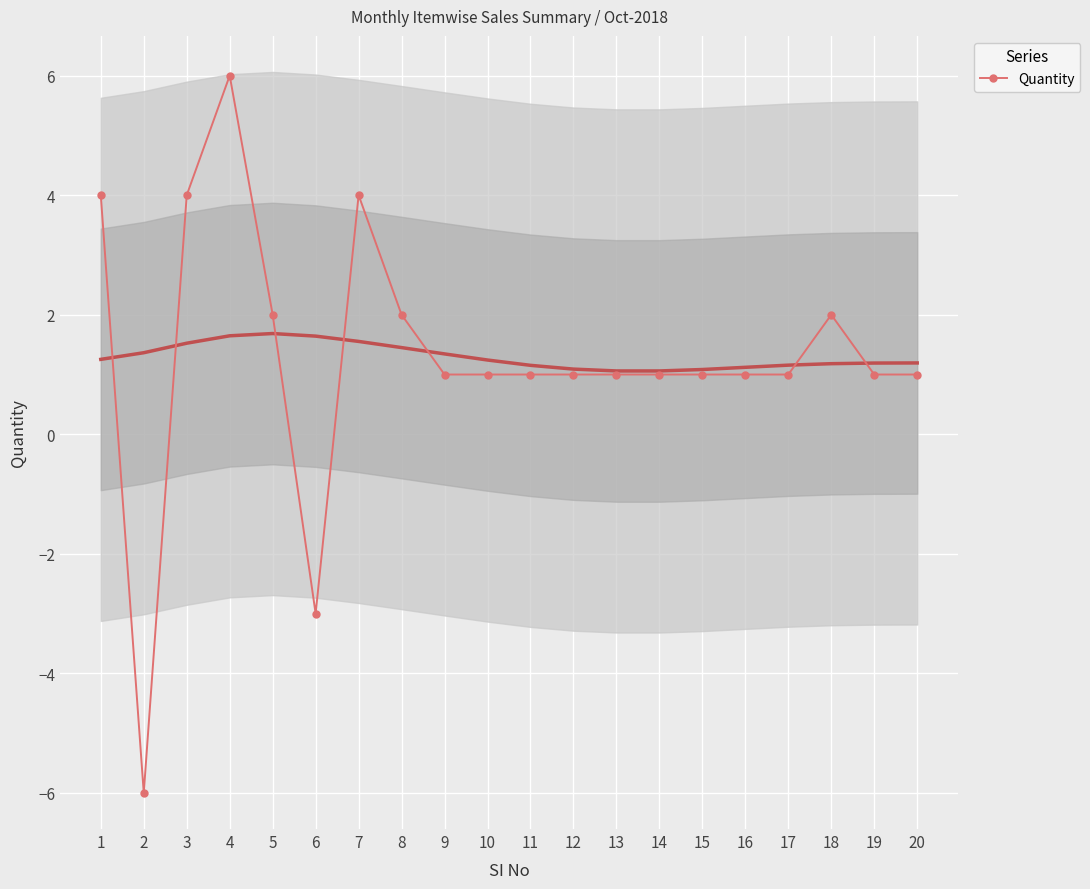

How many points are higher than both their immediate neighbors (excluding endpoints)?

3